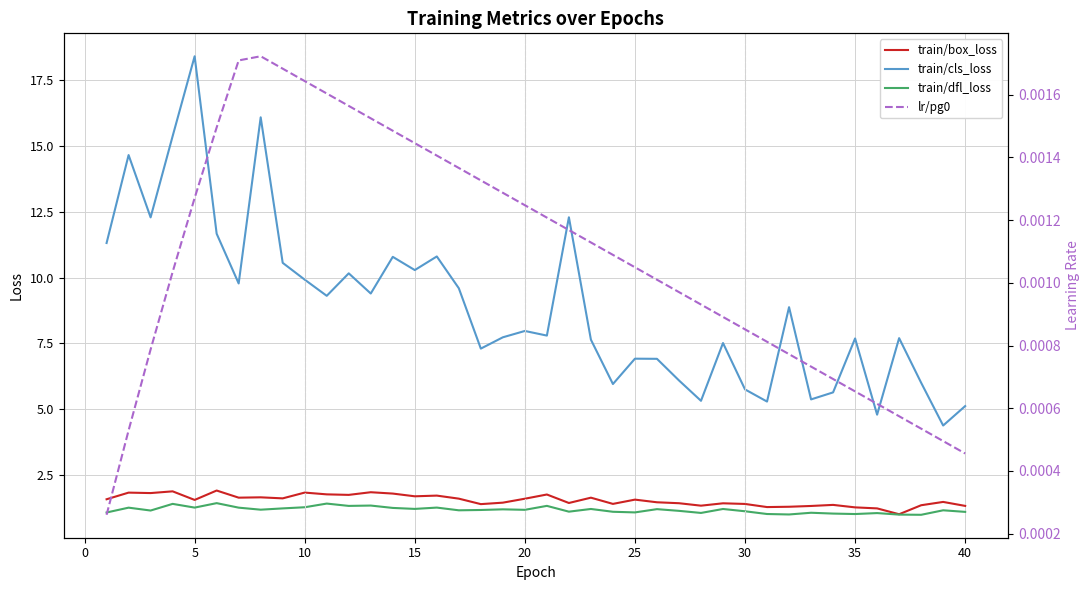

What is the approximate value of train/box_loss at 5?

1.5